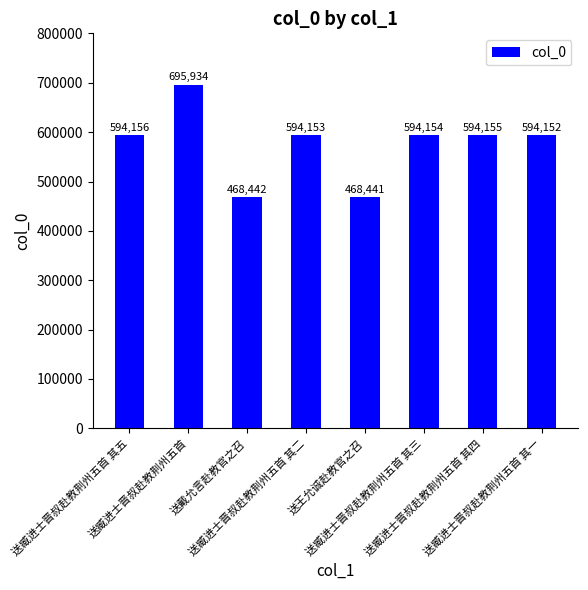

Count the number of categories in the chart.

8